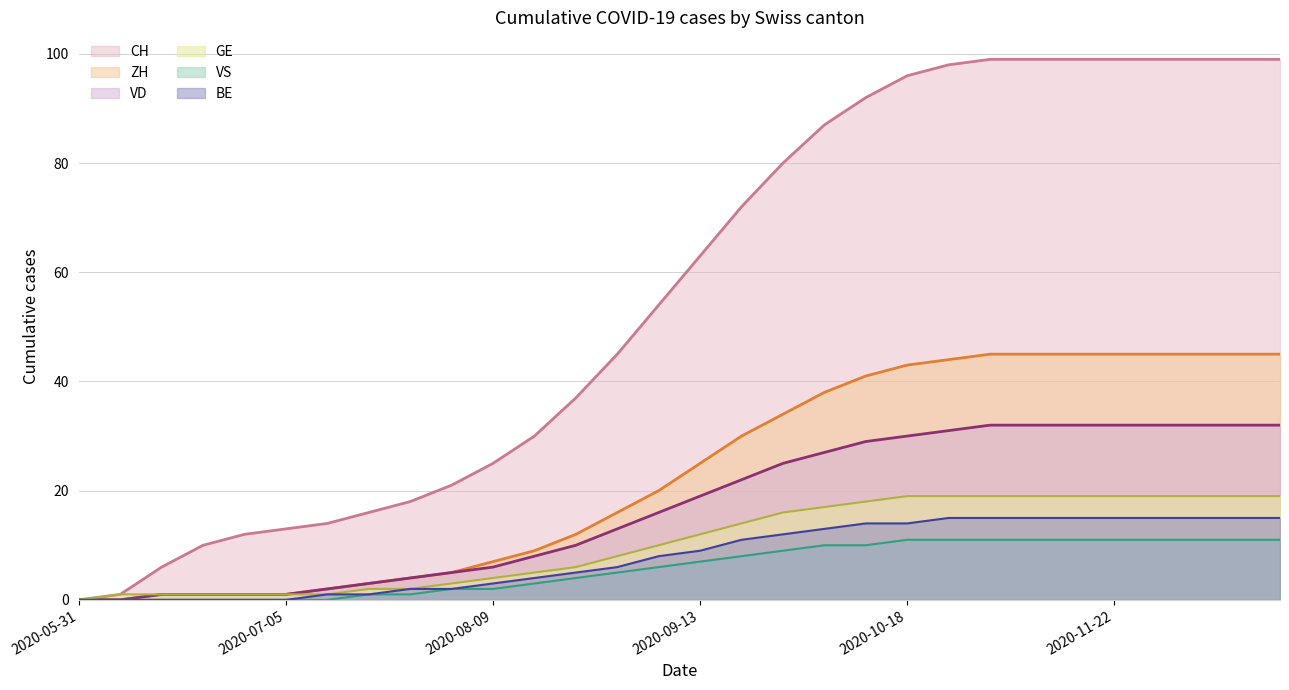

Where does the CH series first go above 63?

2020-09-20